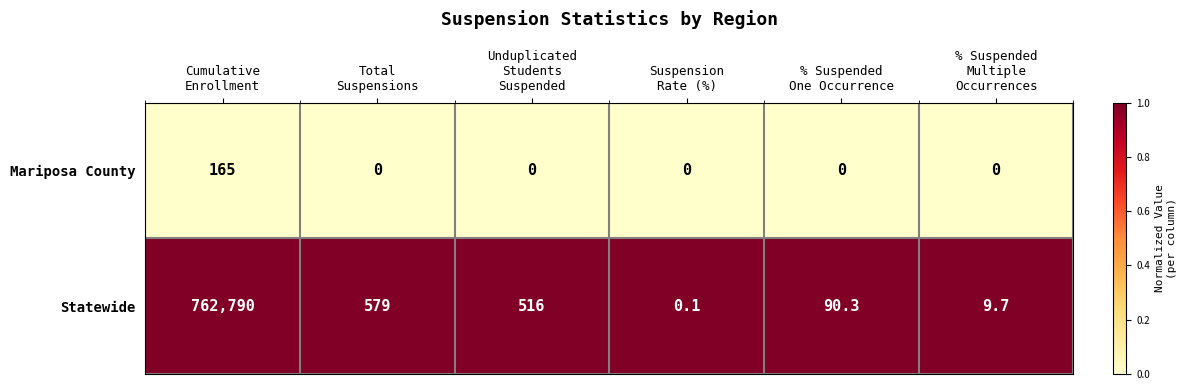

At % Suspended
One Occurrence, list the series in order from largest to smallest.

Statewide, Mariposa County